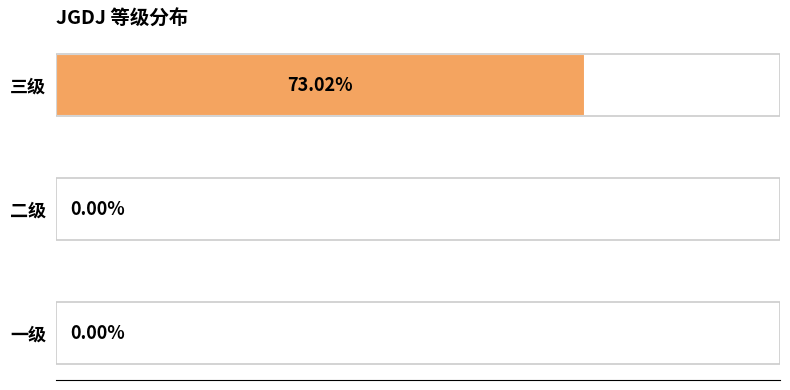

Which has a higher value, 三级 or 一级?

三级